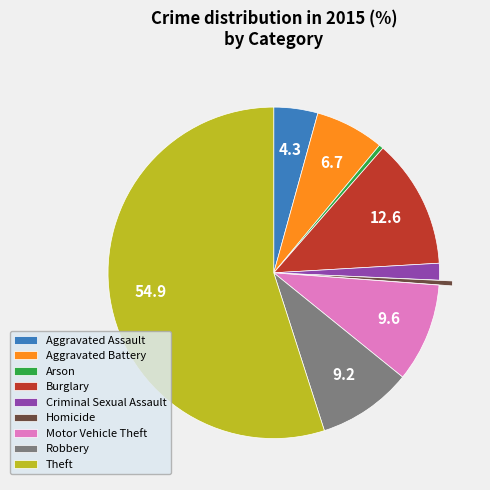

Is it true that Robbery is 18% of the pie?

False